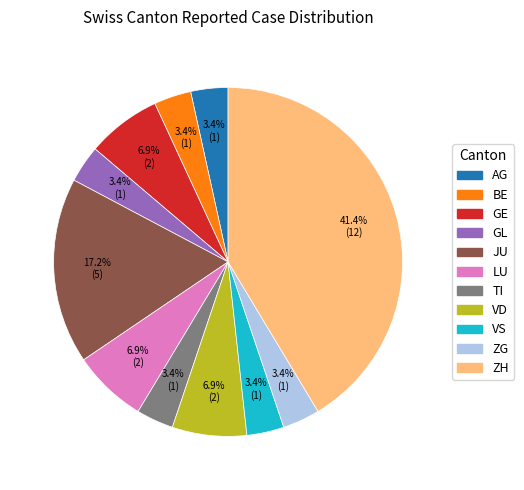

Between VD and AG, which is larger?

VD